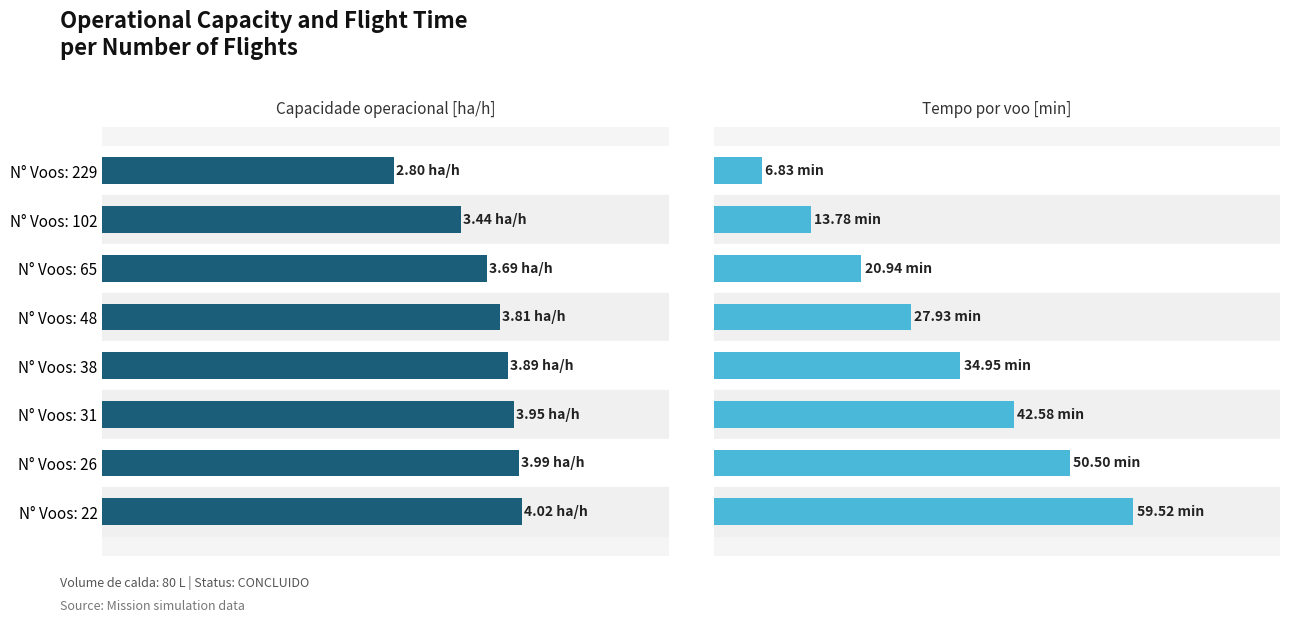

Count the number of data series in this chart.

2